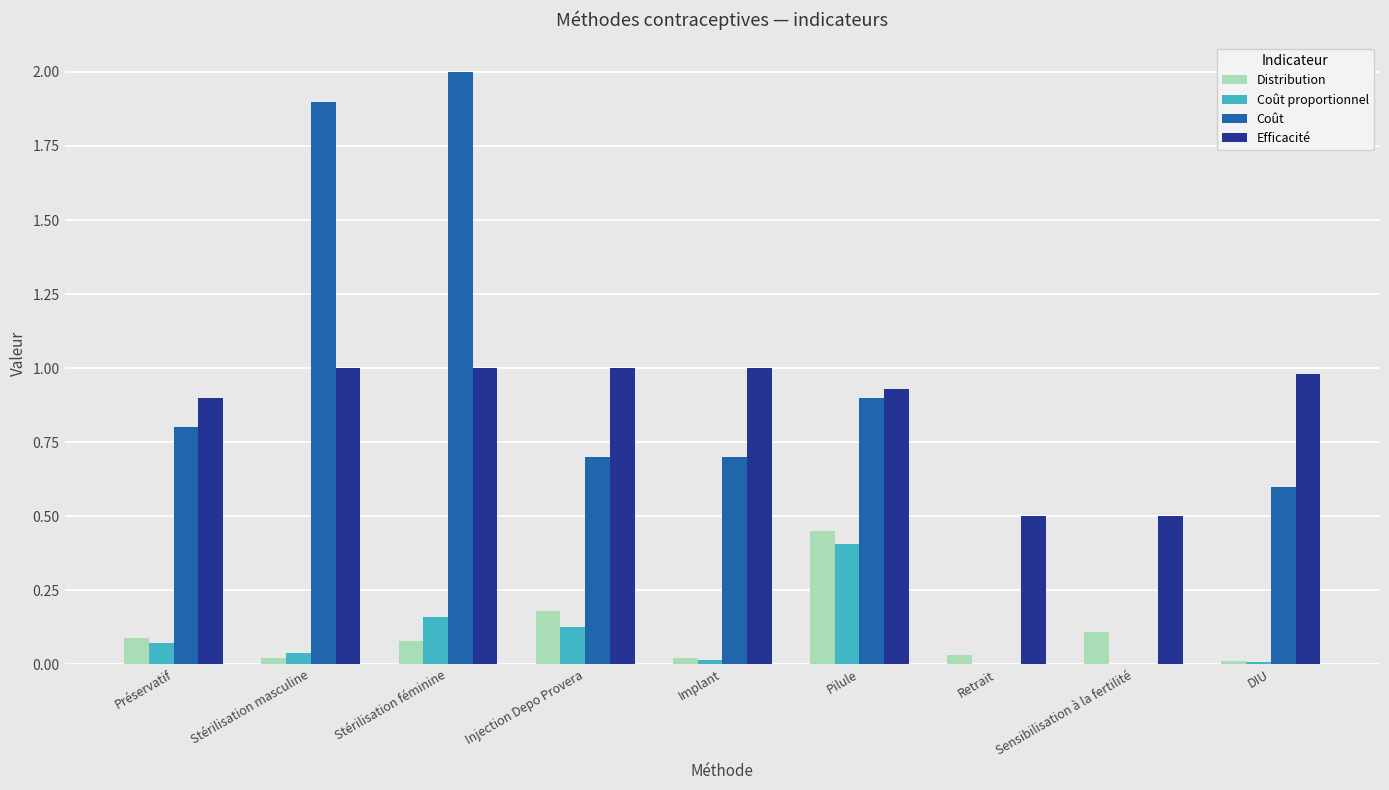

Is the value of Distribution at Stérilisation féminine greater than the value of Coût at DIU?

No